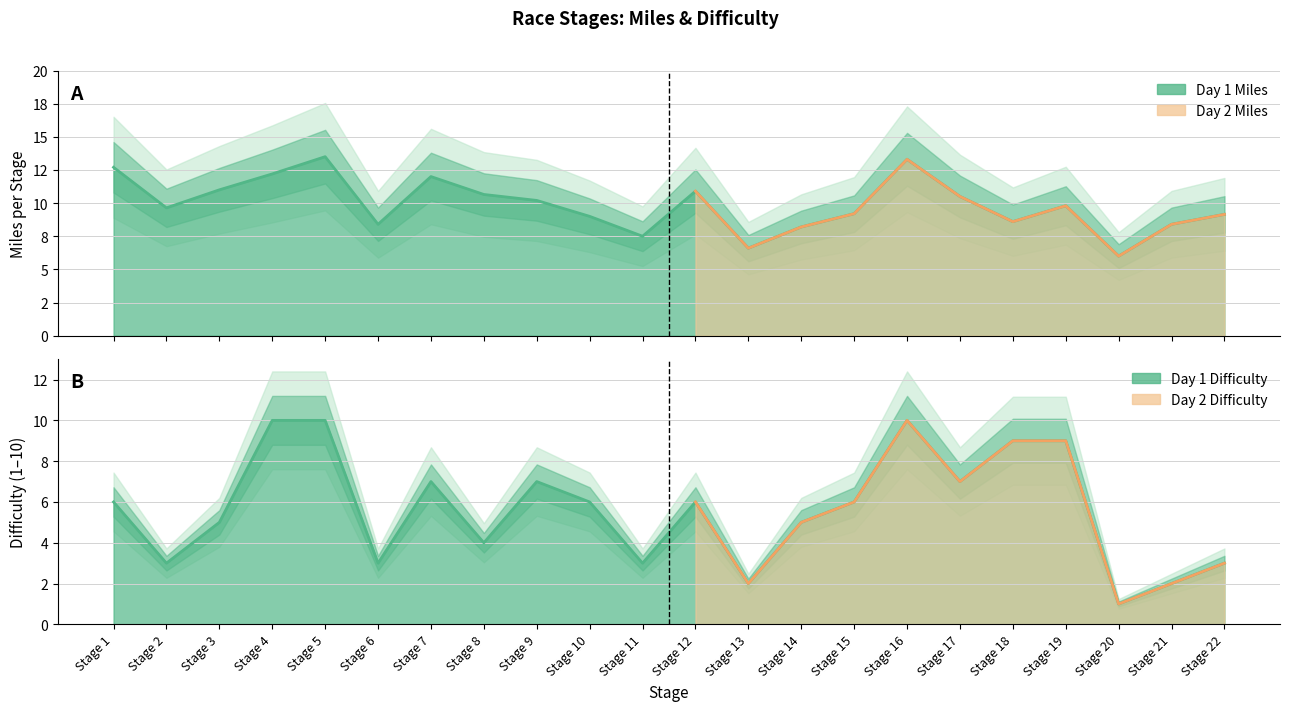

Which has a higher value, Stage 9 or Stage 15?

Stage 9